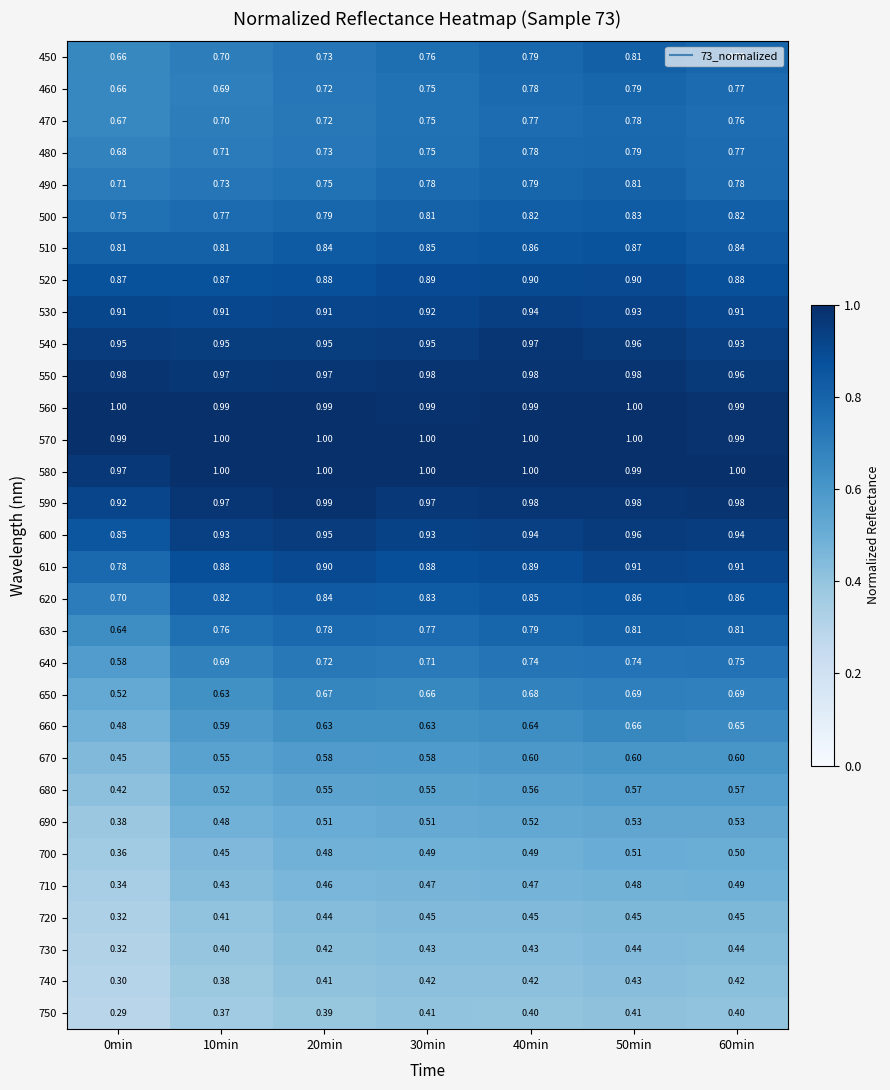

Is the value of 670 at 0min greater than the value of 520 at 10min?

No